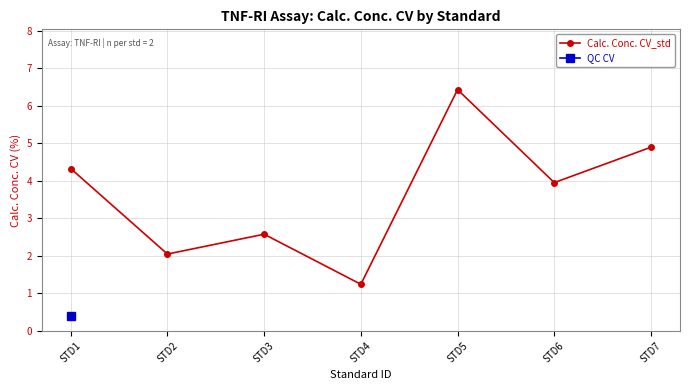

Reading left to right, transcribe all the data shown in this chart.

4.3	2.0	2.6	1.2	6.4	4.0	4.9